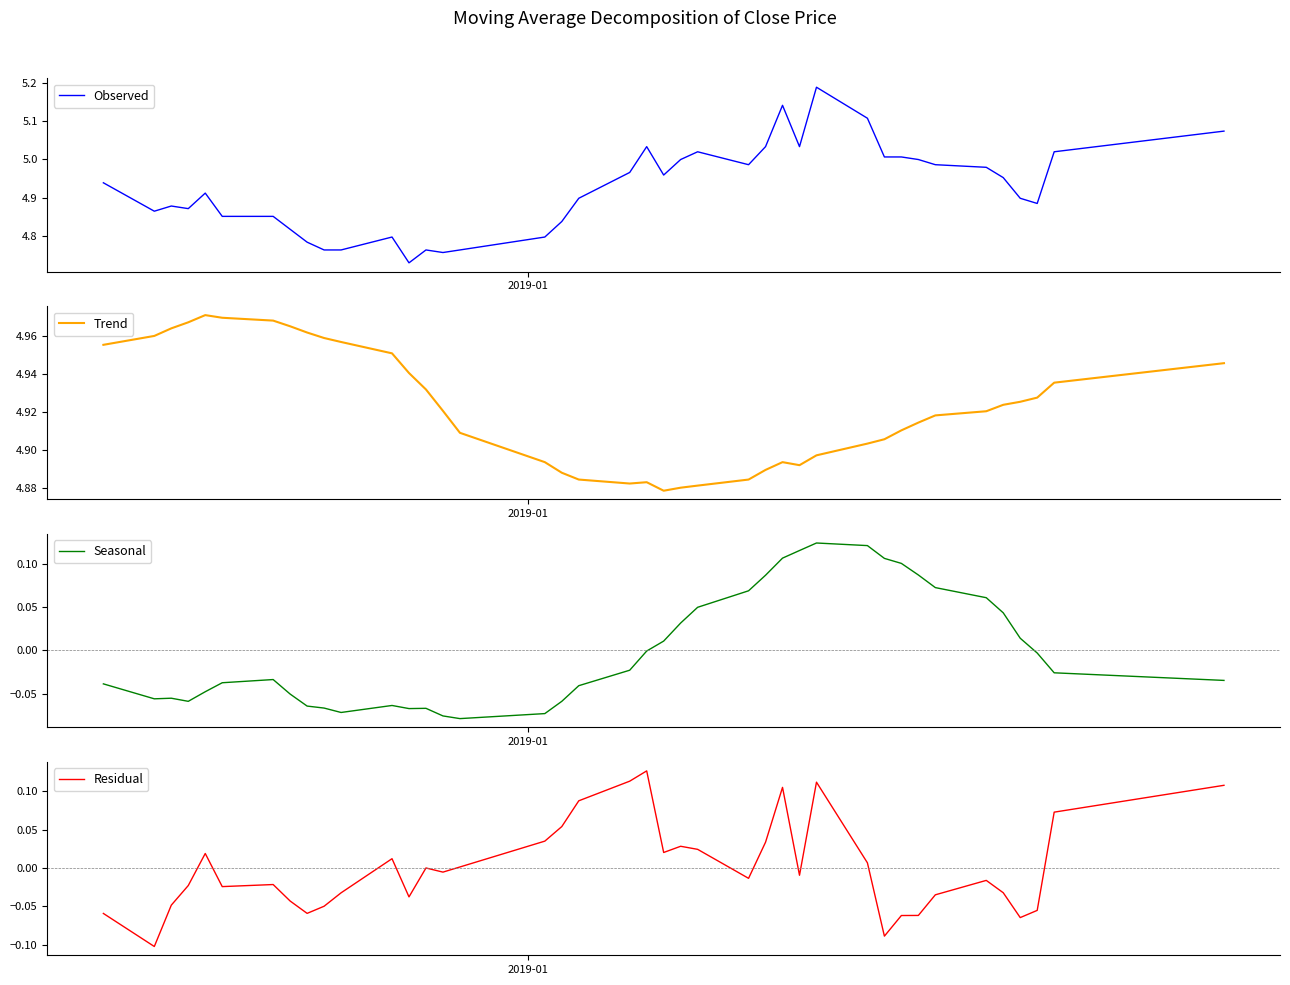

Reading left to right, list all the values displayed in this chart.

Observed: 4.9	4.9	4.9	4.9	4.9	4.9	4.9	4.8	4.8	4.8	4.8	4.8	4.7	4.8	4.8	4.8	4.8	4.8	4.9	5.0	5.0	5.0	5.0	5.0	5.0	5.0	5.1	5.0	5.2	5.1	5.0	5.0	5.0	5.0	5.0	5.0	4.9	4.9	5.0	5.1
Trend: 5.0	5.0	5.0	5.0	5.0	5.0	5.0	5.0	5.0	5.0	5.0	5.0	4.9	4.9	4.9	4.9	4.9	4.9	4.9	4.9	4.9	4.9	4.9	4.9	4.9	4.9	4.9	4.9	4.9	4.9	4.9	4.9	4.9	4.9	4.9	4.9	4.9	4.9	4.9	4.9
Seasonal: -0.0	-0.1	-0.1	-0.1	-0.0	-0.0	-0.0	-0.1	-0.1	-0.1	-0.1	-0.1	-0.1	-0.1	-0.1	-0.1	-0.1	-0.1	-0.0	-0.0	-0.0	0.0	0.0	0.0	0.1	0.1	0.1	0.1	0.1	0.1	0.1	0.1	0.1	0.1	0.1	0.0	0.0	-0.0	-0.0	-0.0
Residual: -0.1	-0.1	-0.0	-0.0	0.0	-0.0	-0.0	-0.0	-0.1	-0.0	-0.0	0.0	-0.0	0.0	-0.0	0.0	0.0	0.1	0.1	0.1	0.1	0.0	0.0	0.0	-0.0	0.0	0.1	-0.0	0.1	0.0	-0.1	-0.1	-0.1	-0.0	-0.0	-0.0	-0.1	-0.1	0.1	0.1